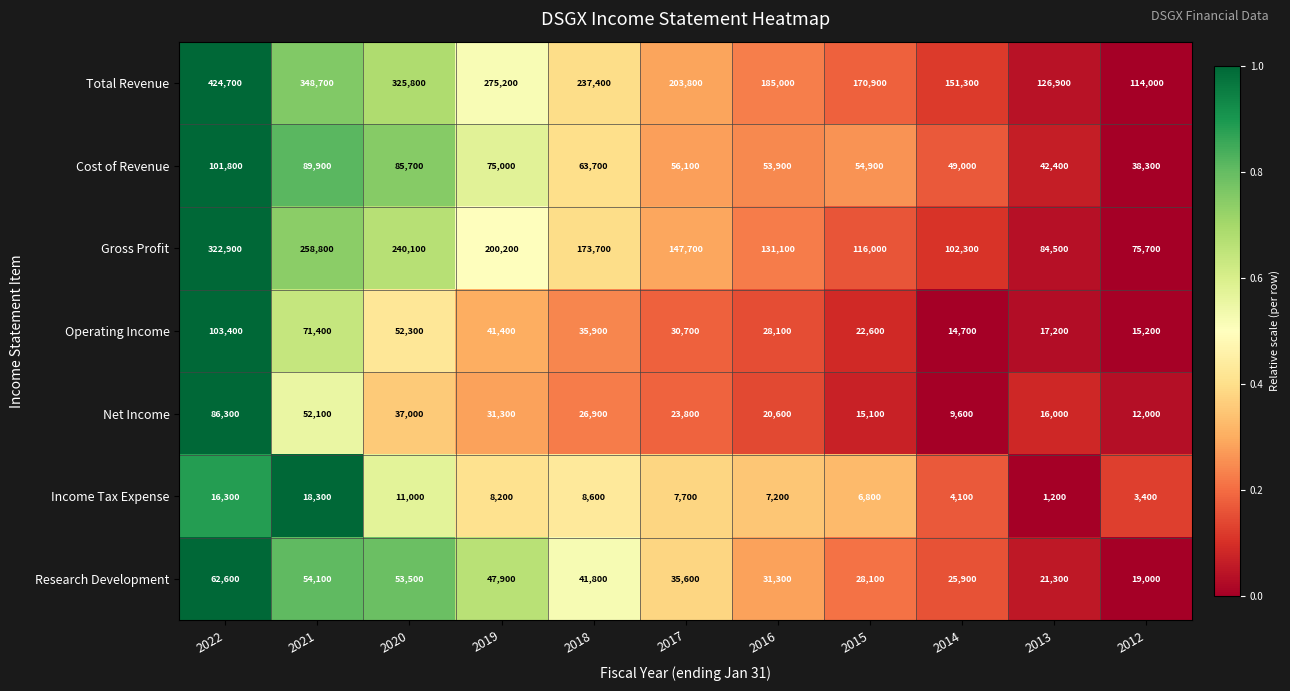

Between 2019 and 2012, which series saw the biggest shift?

Total Revenue